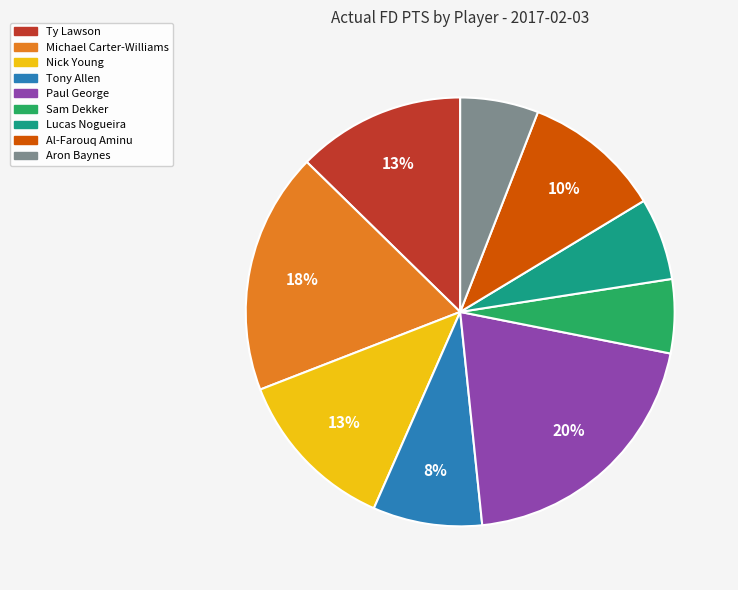

How many slices are in this pie chart?

9